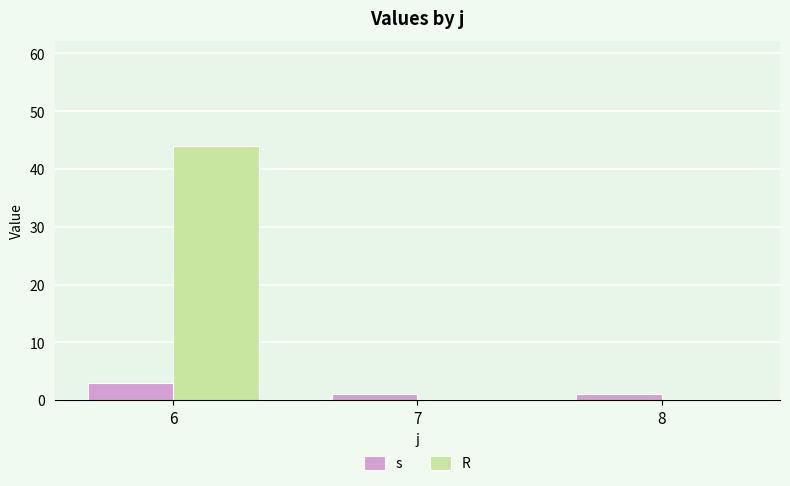

How many data points does each series have?

3